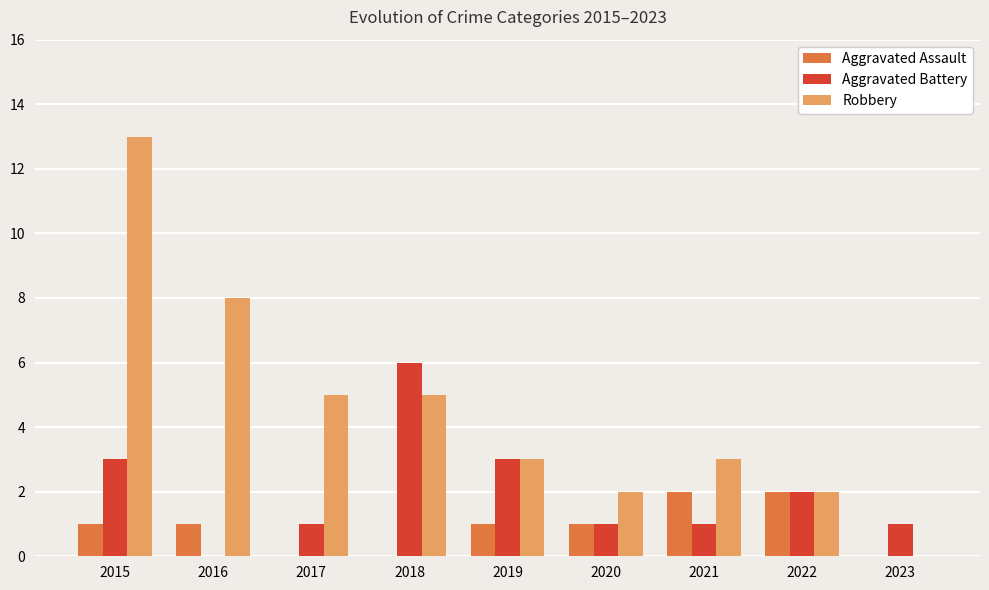

Reading right to left, what are all the values shown in this chart?

Aggravated Assault: 0	2	2	1	1	0	0	1	1
Aggravated Battery: 1	2	1	1	3	6	1	0	3
Robbery: 0	2	3	2	3	5	5	8	13